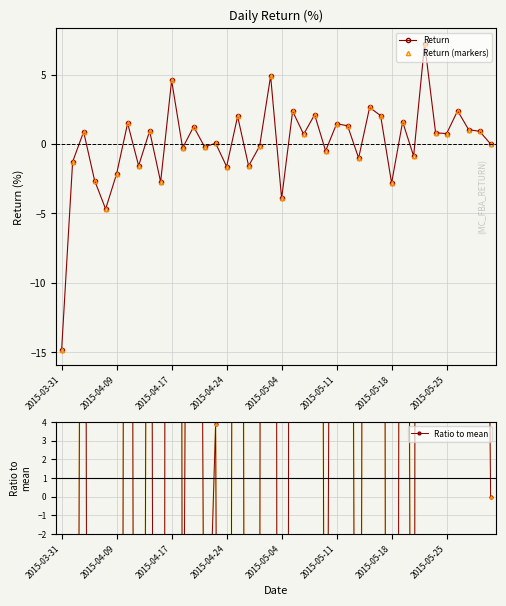

True or false: Return (markers) and Return cross at least once.

False